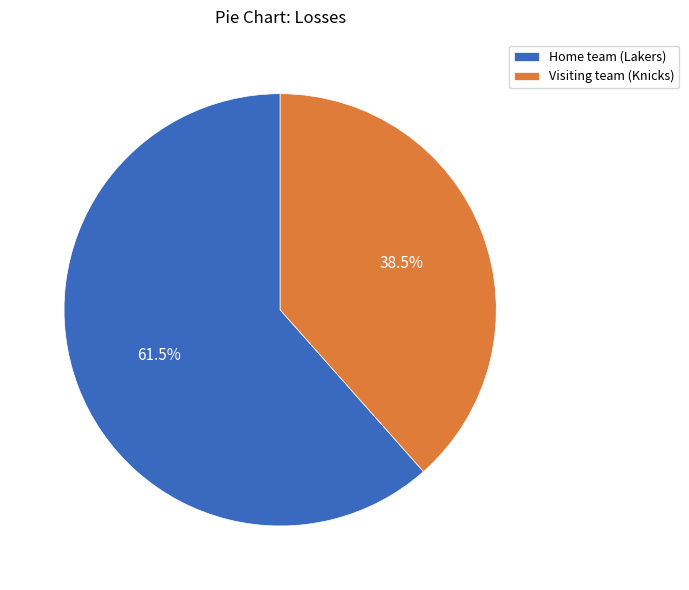

To the nearest percent, what is the difference between the largest and smallest slice percentages?

23%